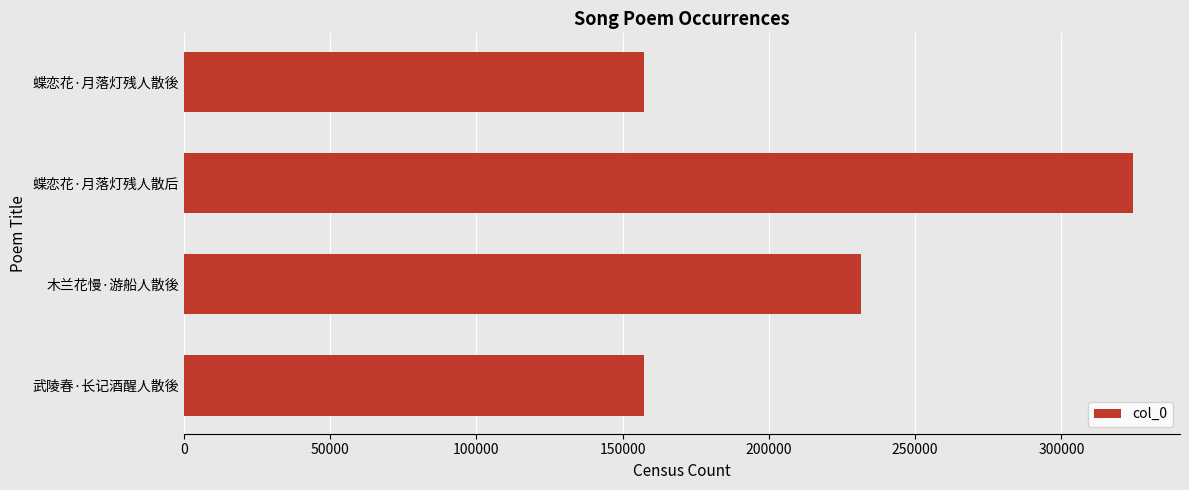

What is the difference between the maximum and minimum values?

167110